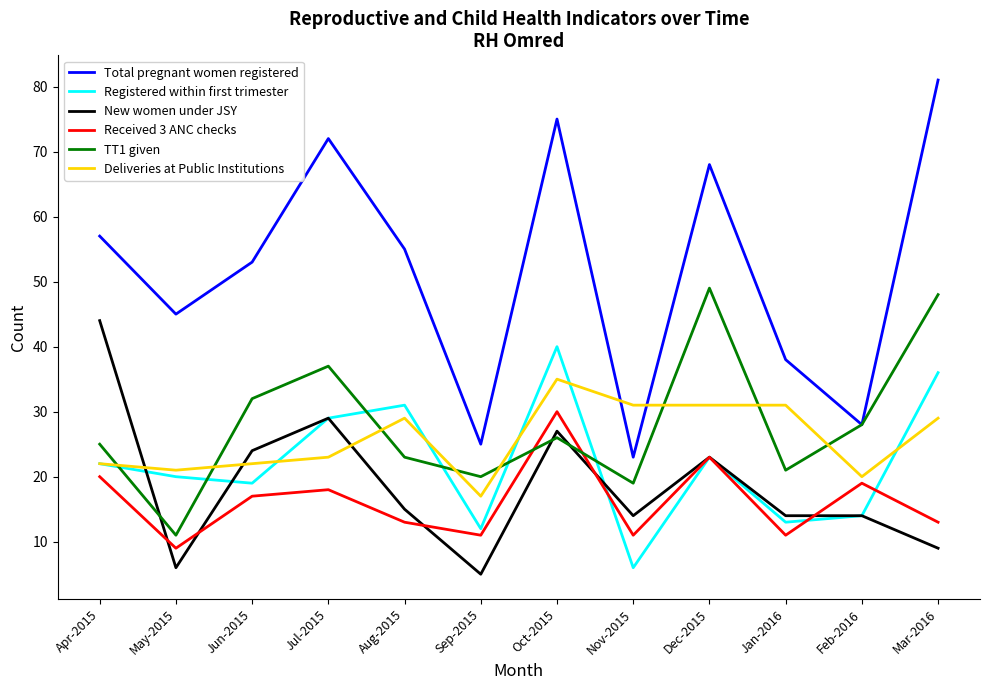

What position from the right is Apr-2015?

12